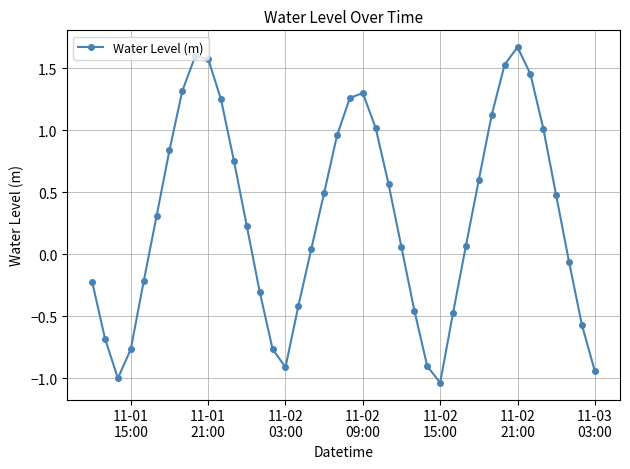

How many interior local valleys (lower than both neighbors) does the data have?

3